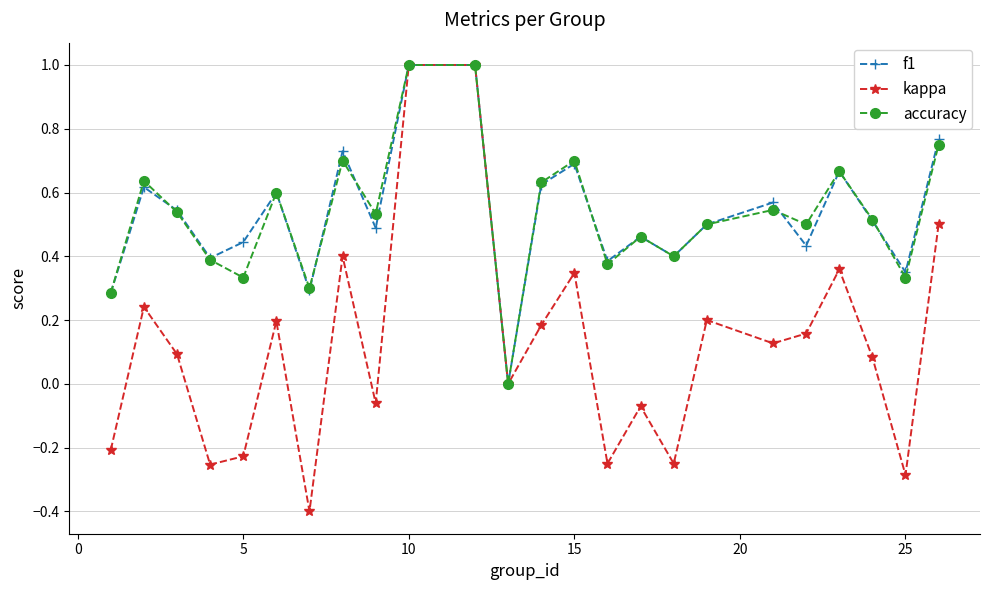

True or false: kappa has more than 0 interior local peaks.

True